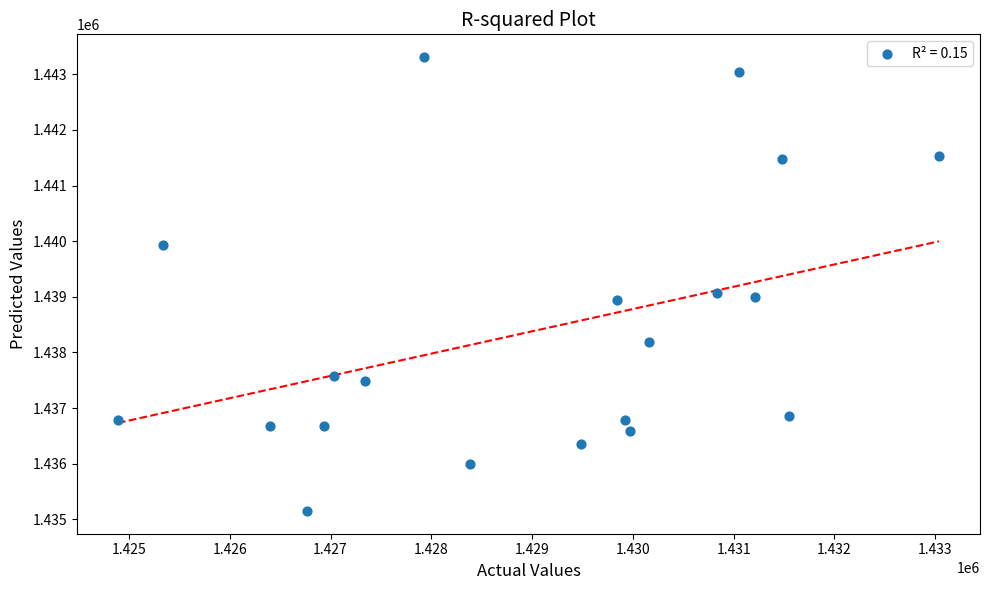

What is the range of X values (max minus min)?

8146.1